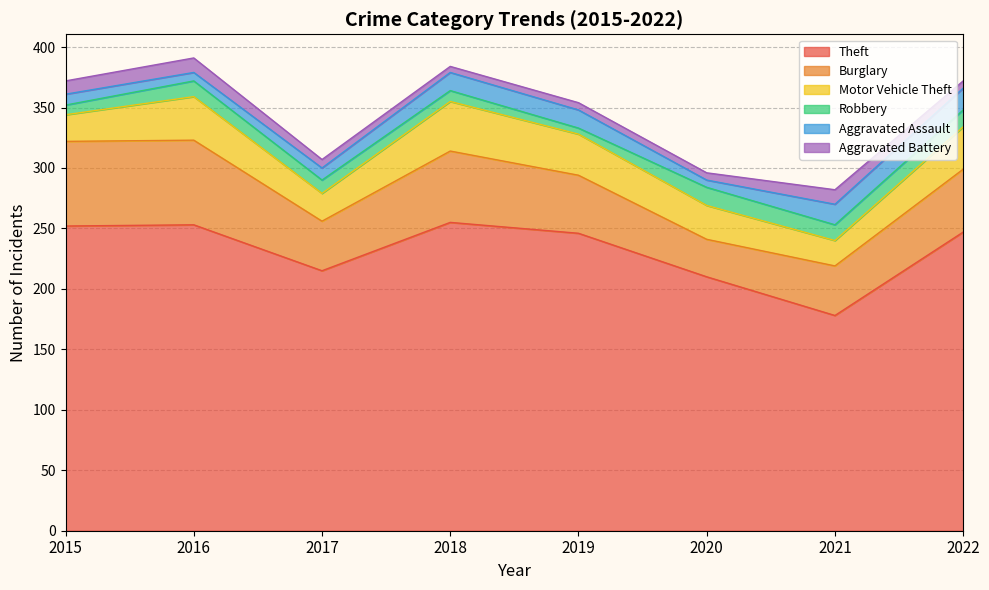

Which series has the widest spread of values?

Theft